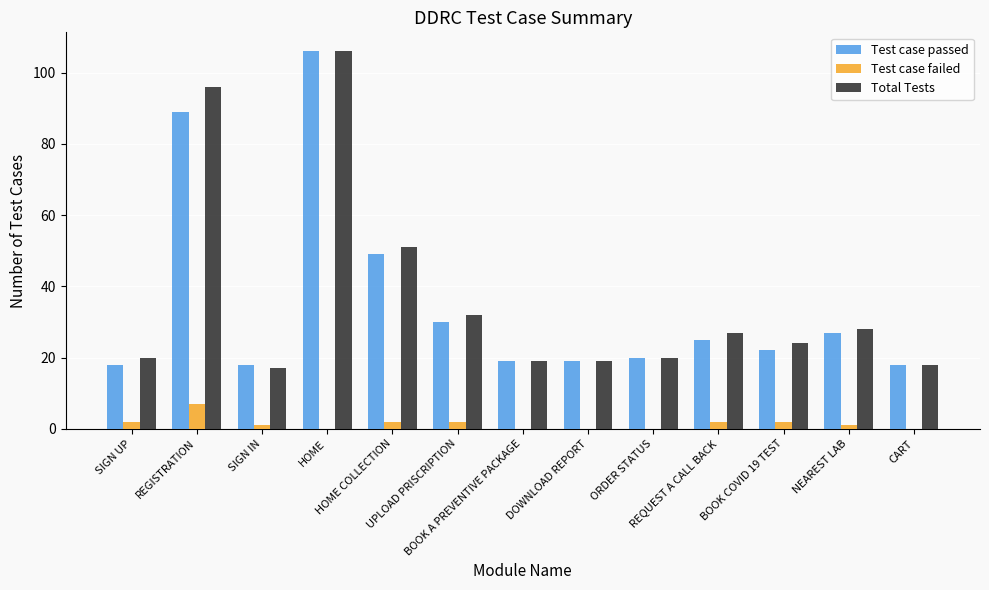

Between BOOK COVID 19 TEST and CART, which series saw the biggest shift?

Total Tests